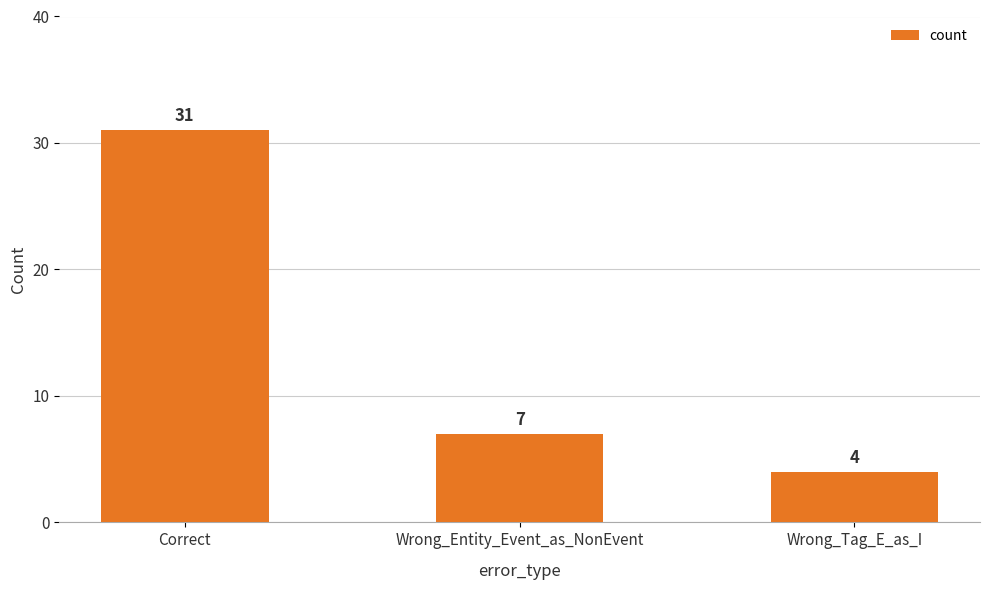

Which has a higher value, Correct or Wrong_Tag_E_as_I?

Correct